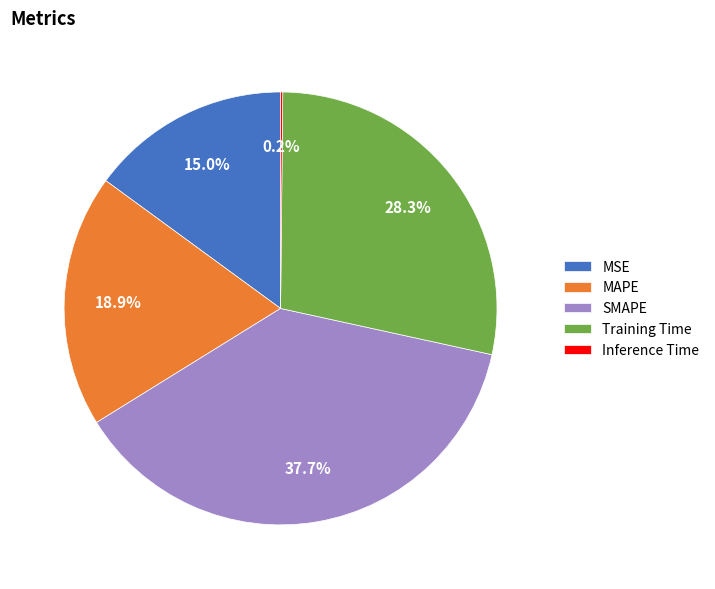

To the nearest percent, what is the combined percentage of MSE and SMAPE?

53%